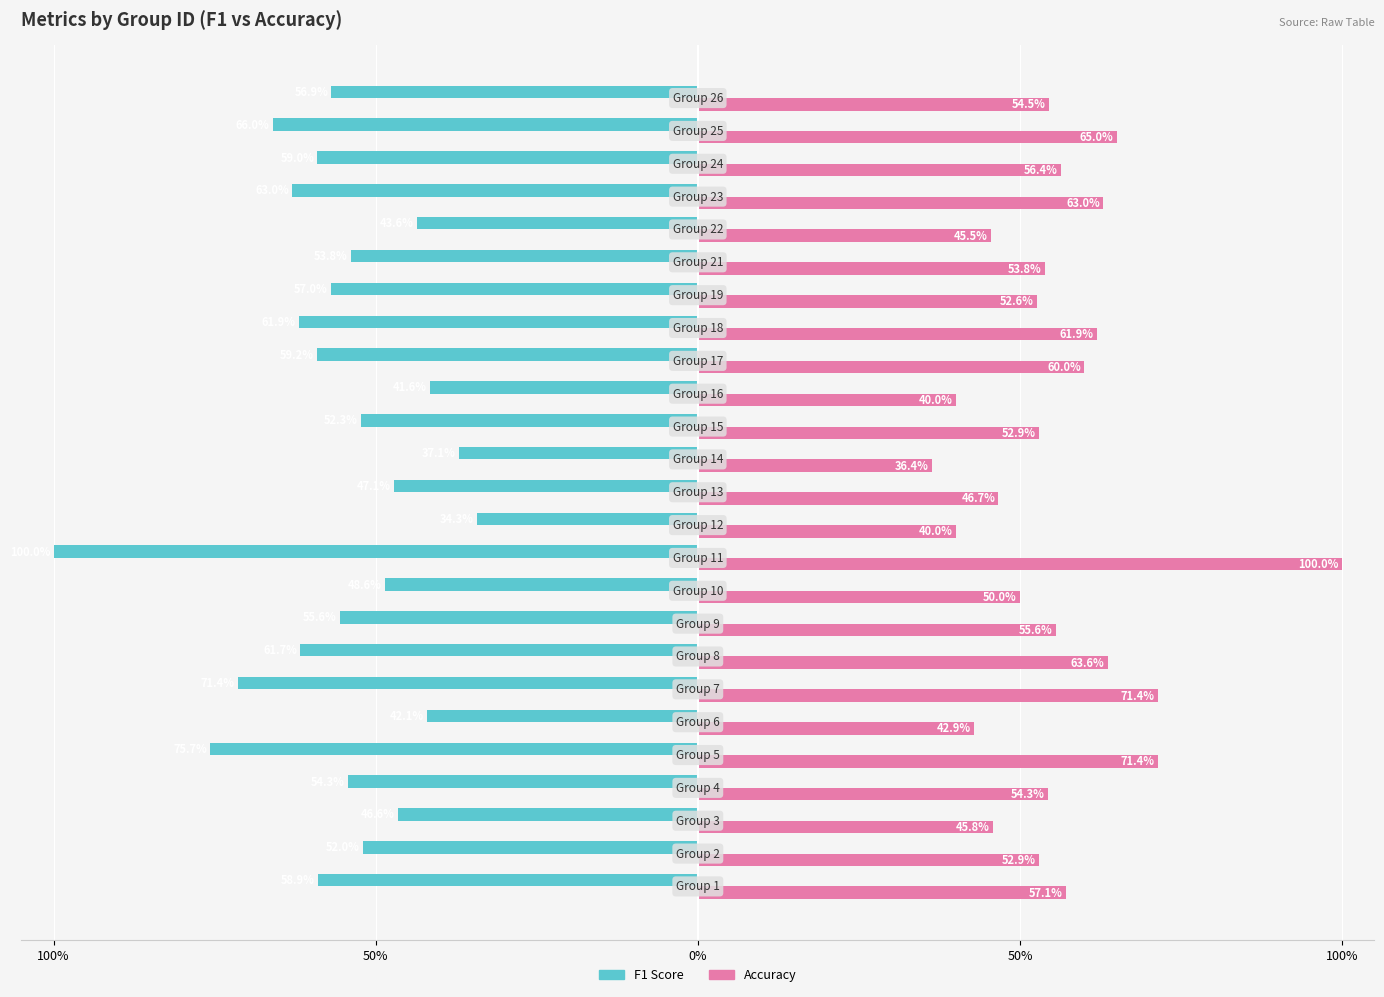

What is the greatest value displayed?

100.0